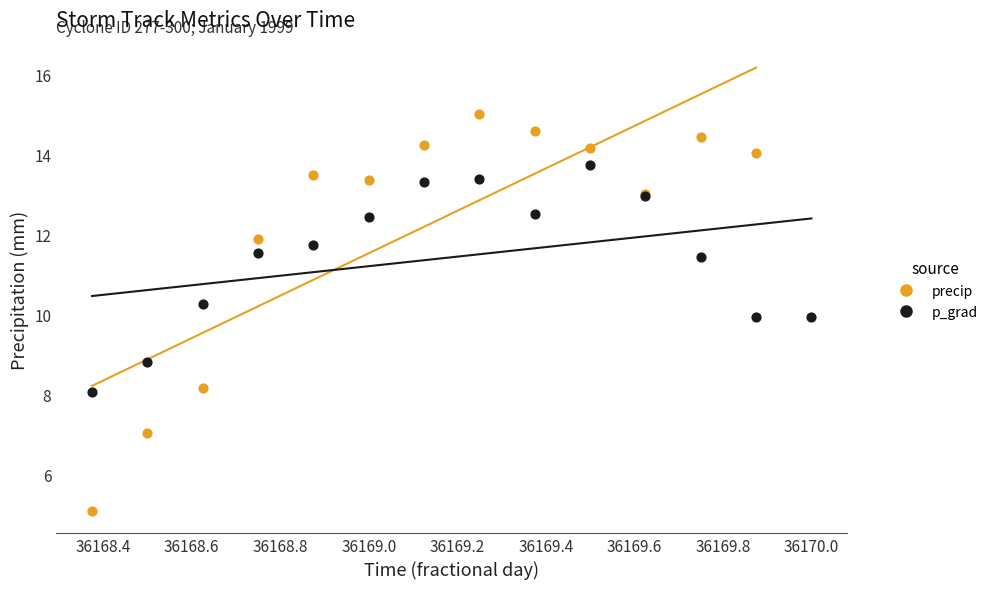

Which series has the widest spread of Y values?

precip